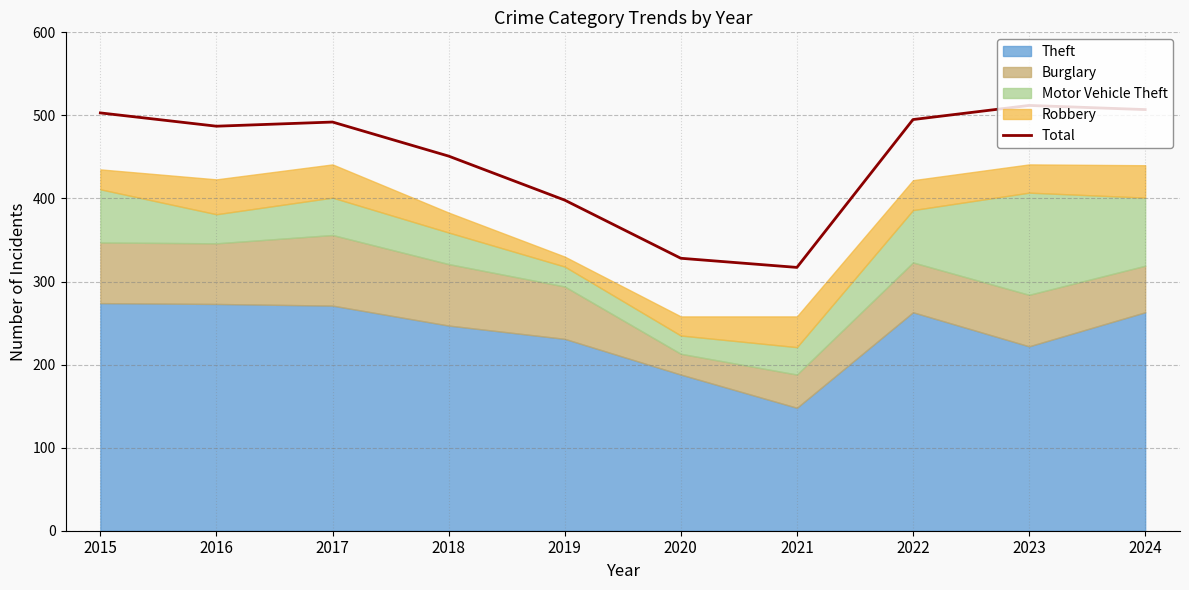

Reading right to left, extract all data points from this chart.

507	512	495	317	328	398	451	492	487	503